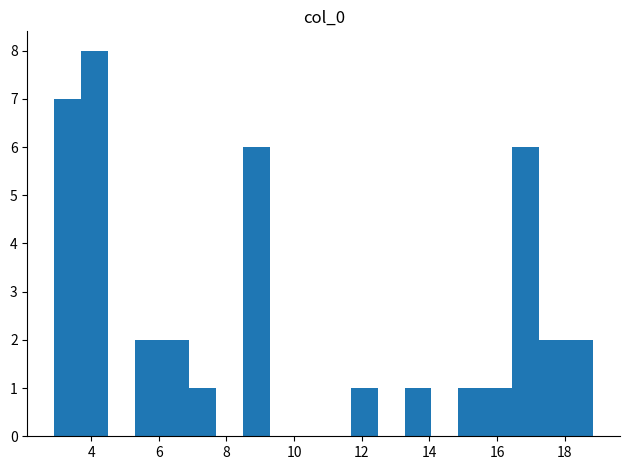

Around what value on the x-axis is the tallest bar? Give the approximate position of its centre, as read against the axis.

4.2